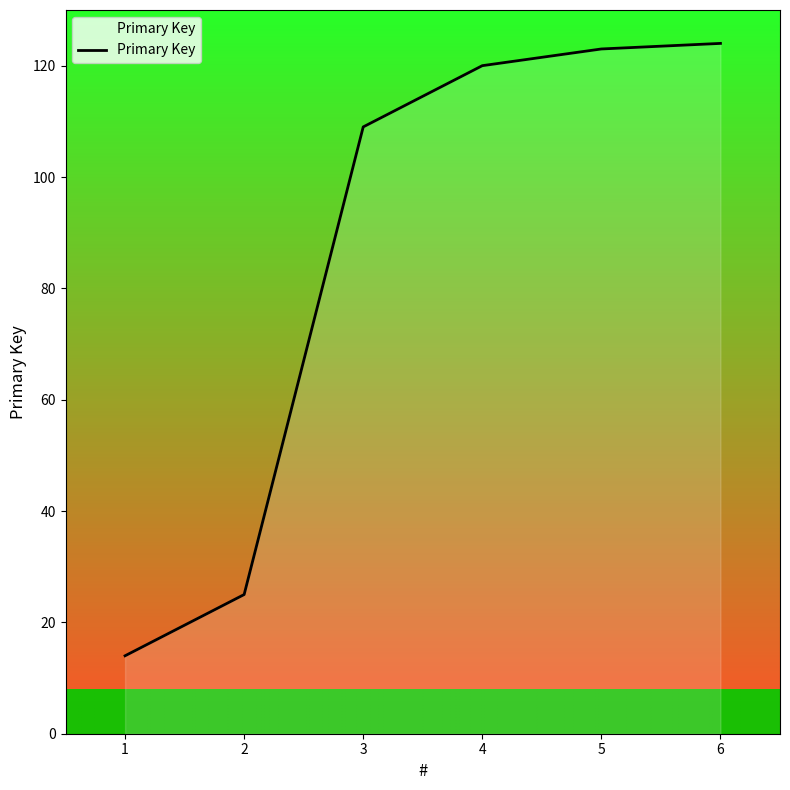

Does the chart display data point markers on the line(s)?

No